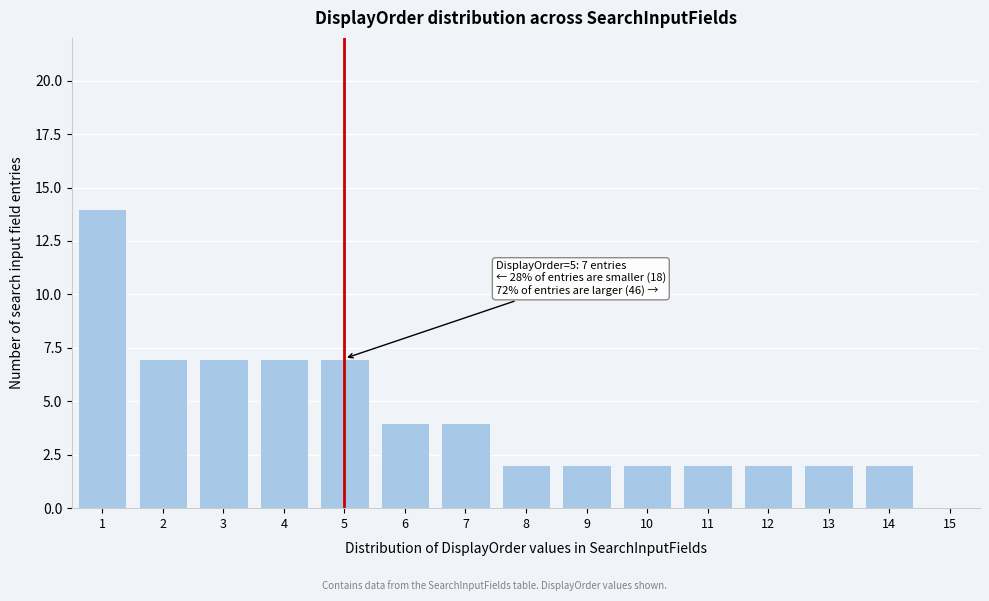

Reading left to right, extract all data points from this chart.

1=14	2=7	3=7	4=7	5=7	6=4	7=4	8=2	9=2	10=2	11=2	12=2	13=2	14=2	15=0